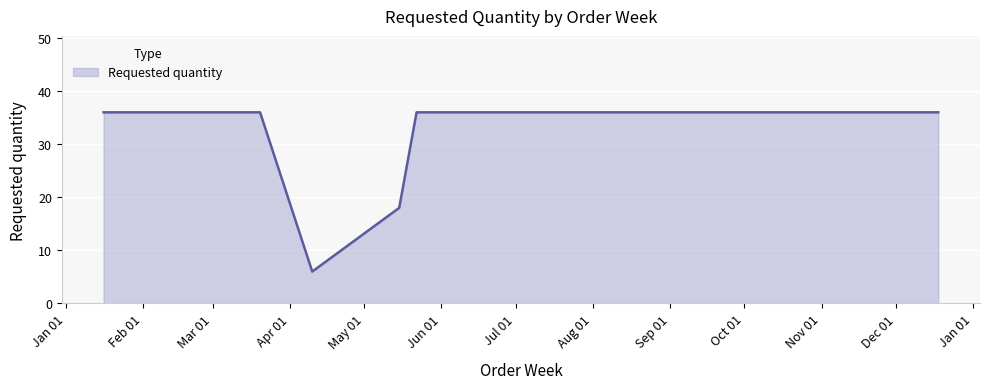

What is the maximum value shown in the chart?

36